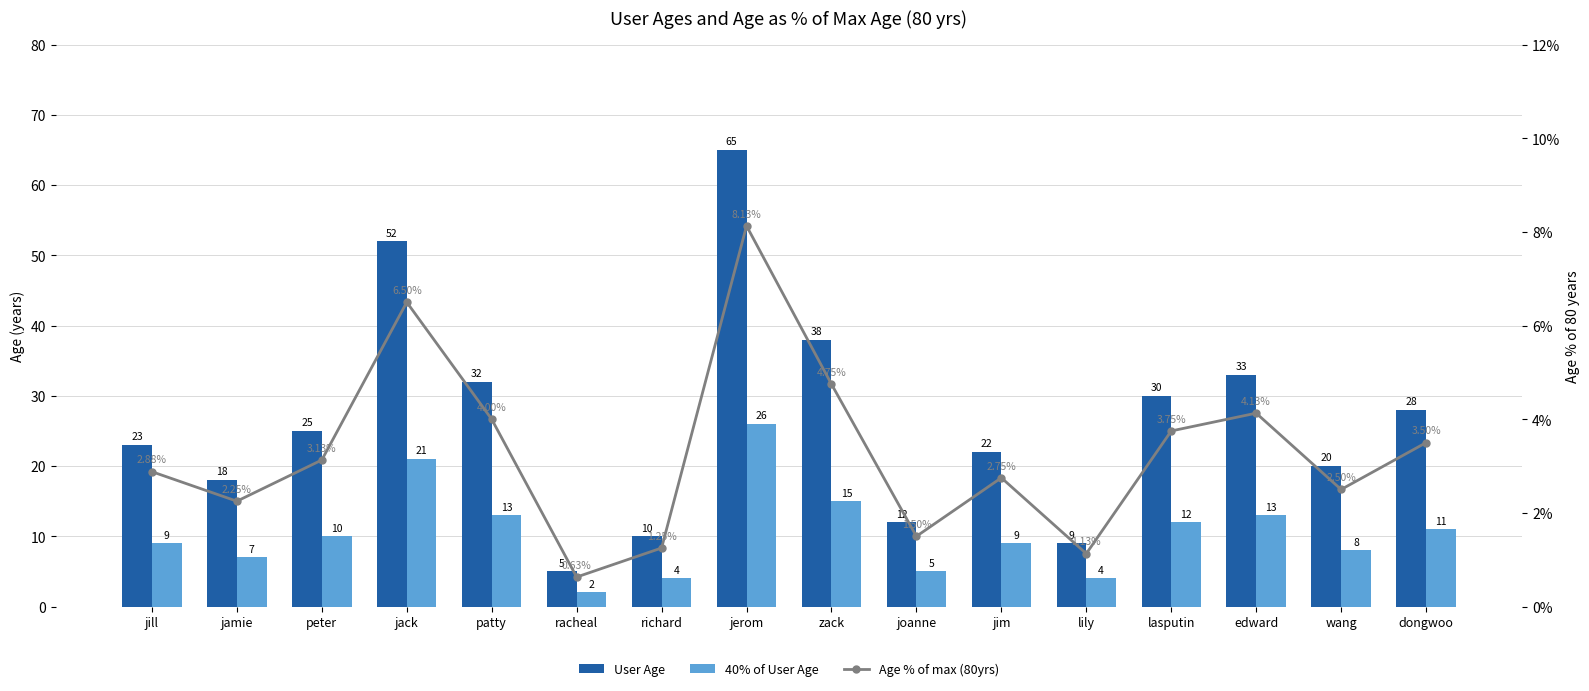

The value of Age % of max (80yrs) at lily is 1.9. True or false?

False